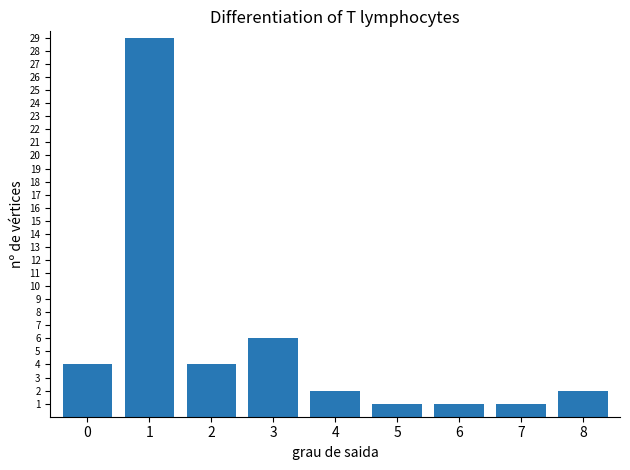

Does the chart contain any negative values?

No